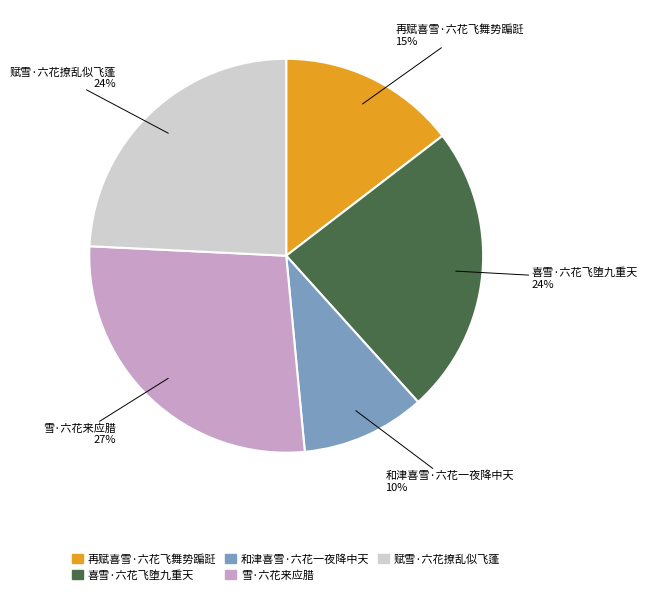

What is the ratio of the value at 再赋喜雪·六花飞舞势蹁跹 to the value at 喜雪·六花飞堕九重天?

0.6